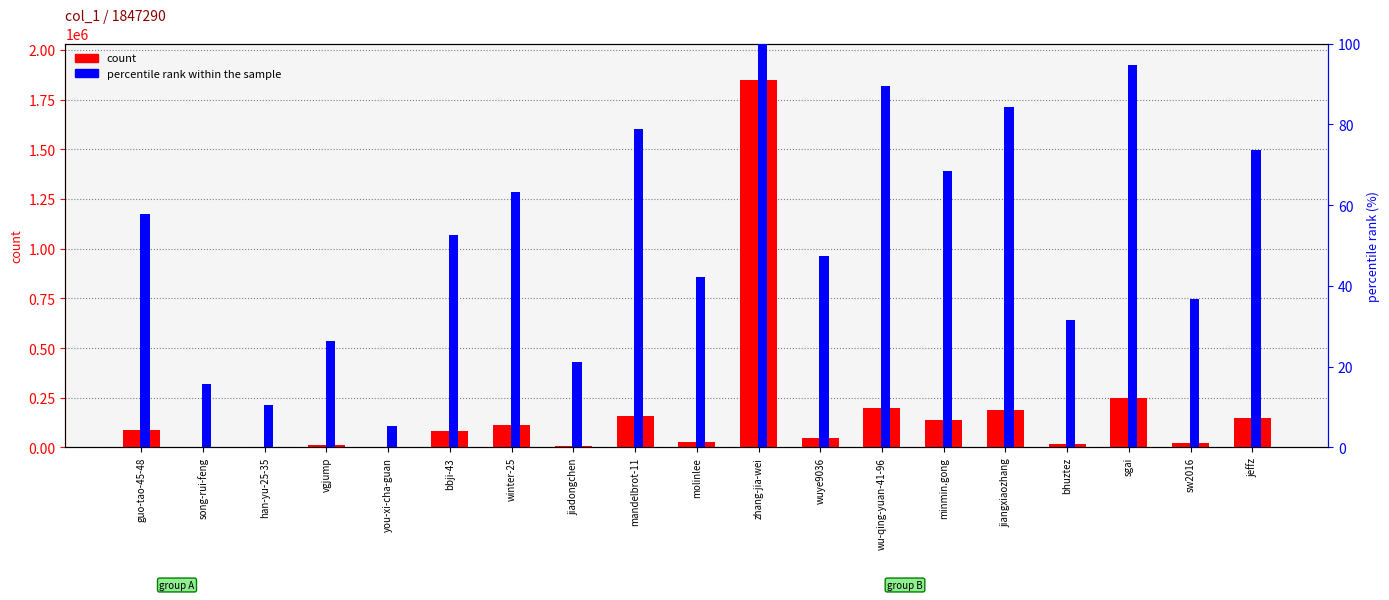

What position from the right is guo-tao-45-48?

19